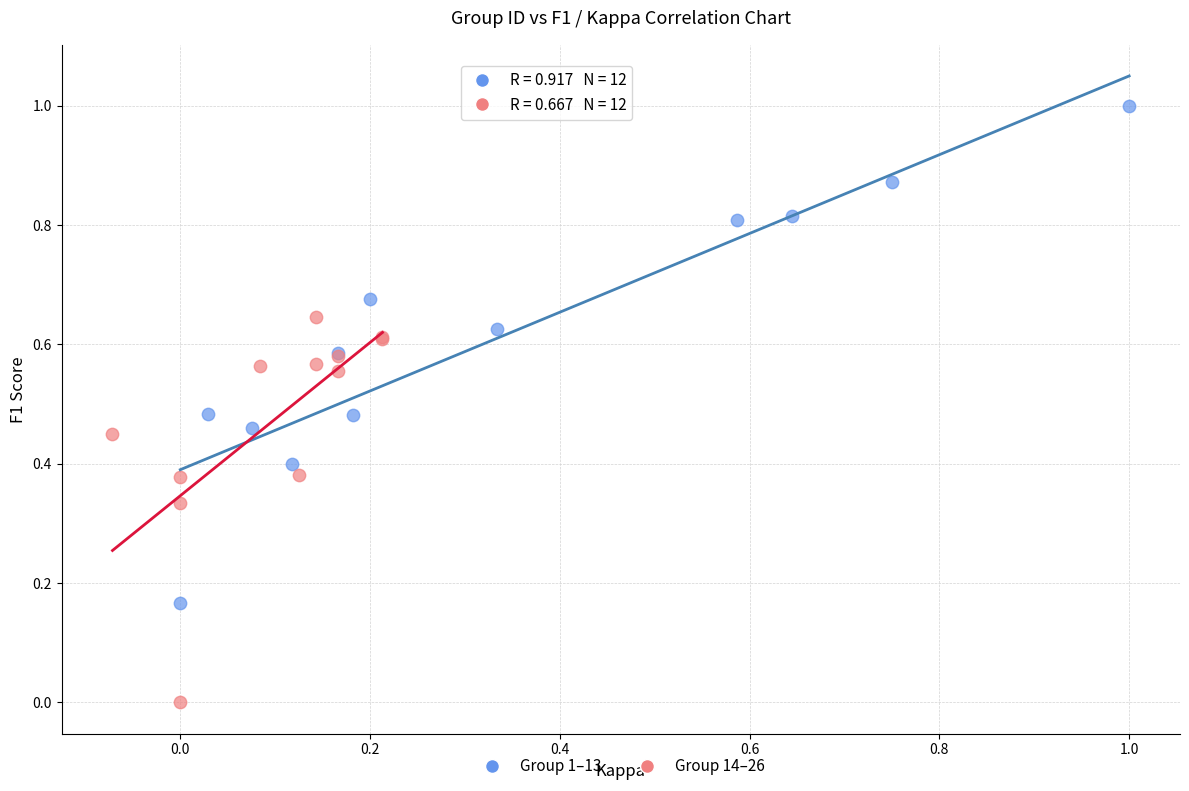

Which series has the largest Y range (max minus min)?

Group 1–13